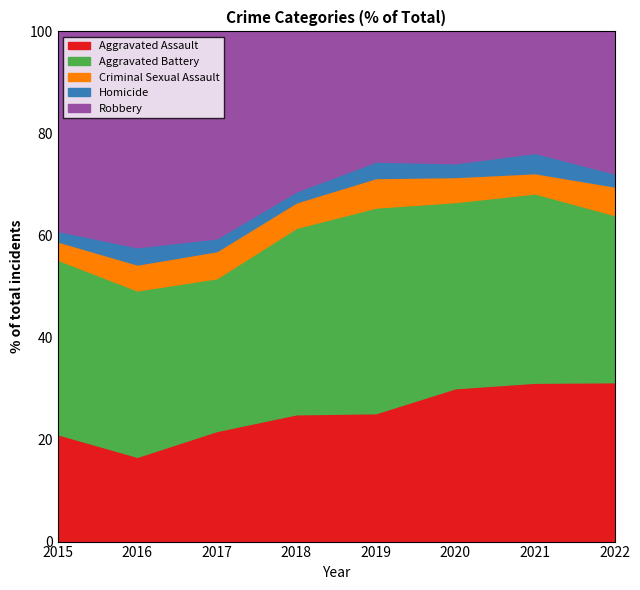

Is it true that Aggravated Assault equals 21.1 at 2015?

True